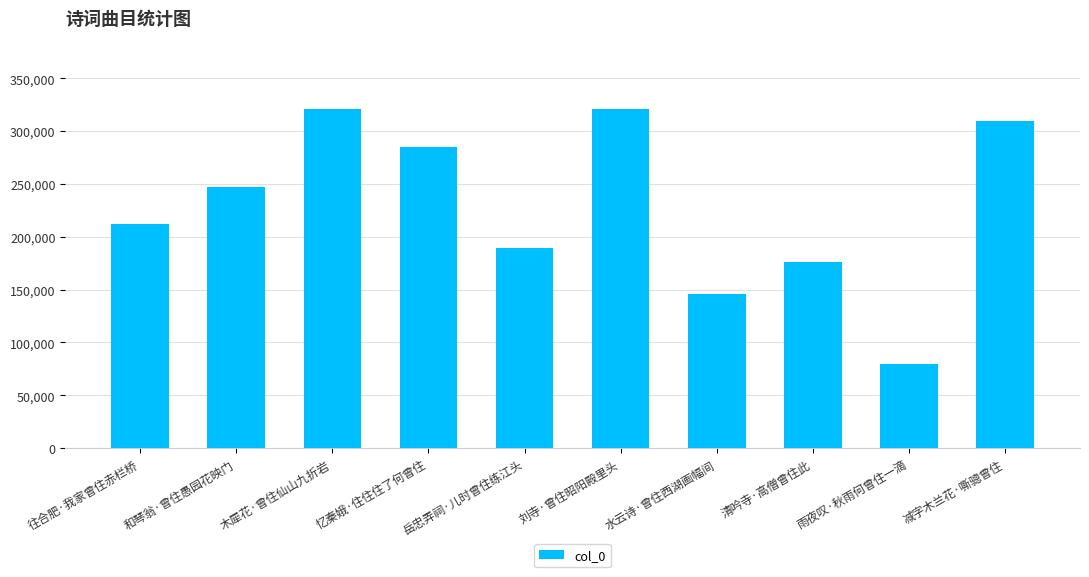

The value at 忆秦娥·住住住了何曾住 is 285097. True or false?

True